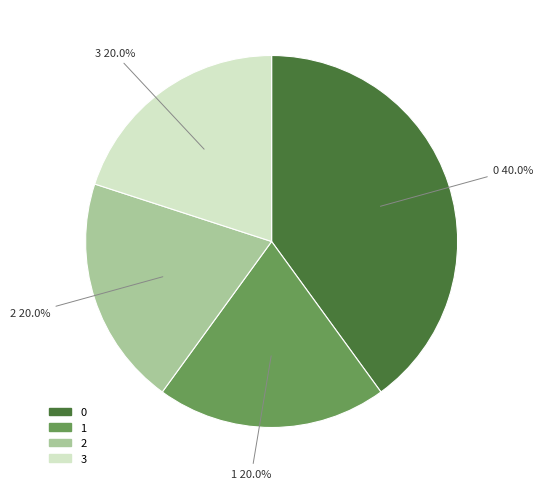

What is the ratio of the value at 0 to the value at 2?

2.0